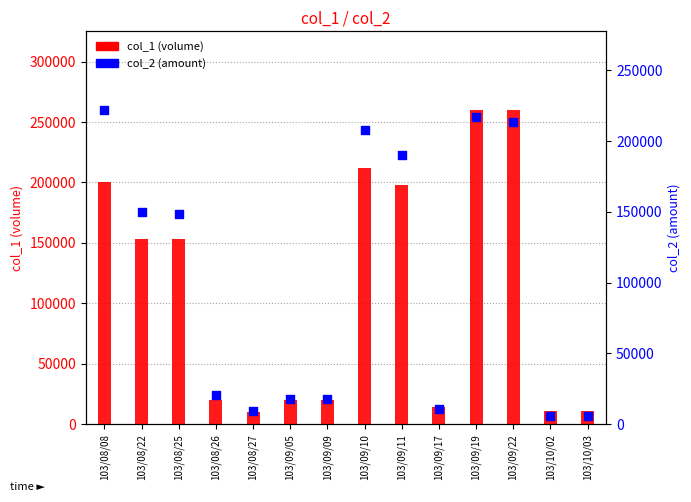

What are all the series names shown in the legend?

col_1, col_2